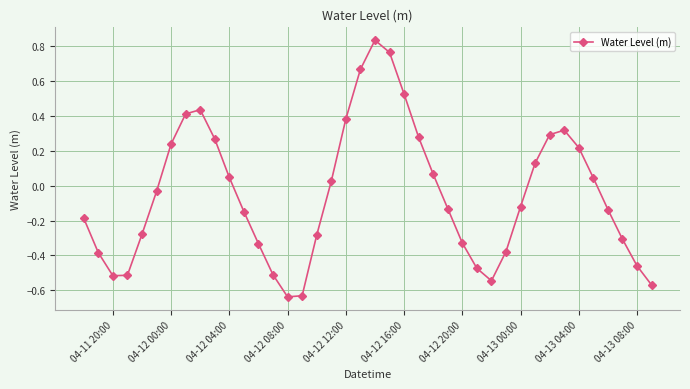

How many points are lower than both their immediate neighbors (excluding endpoints)?

3